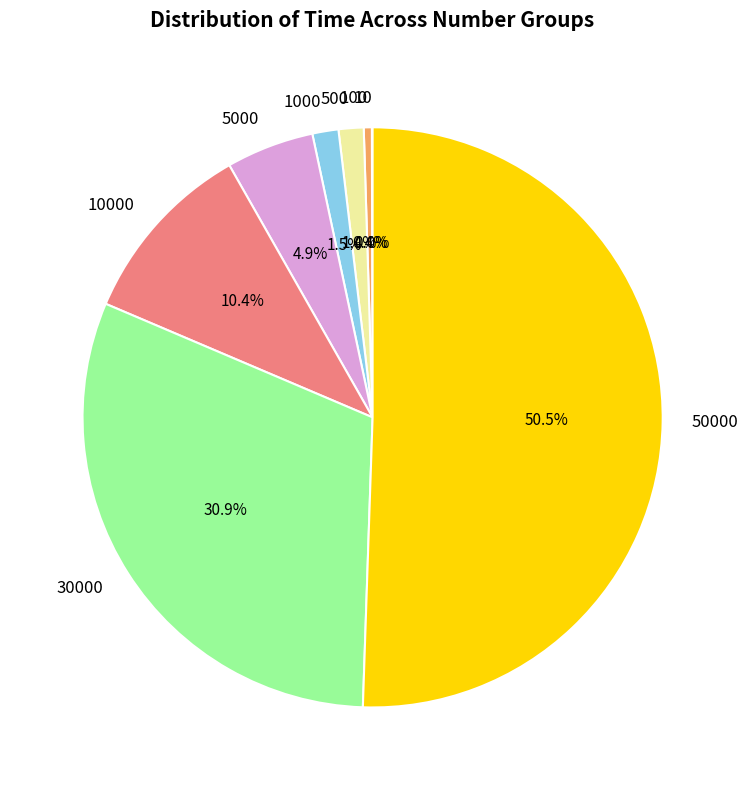

Which category has the biggest portion of the pie?

50000